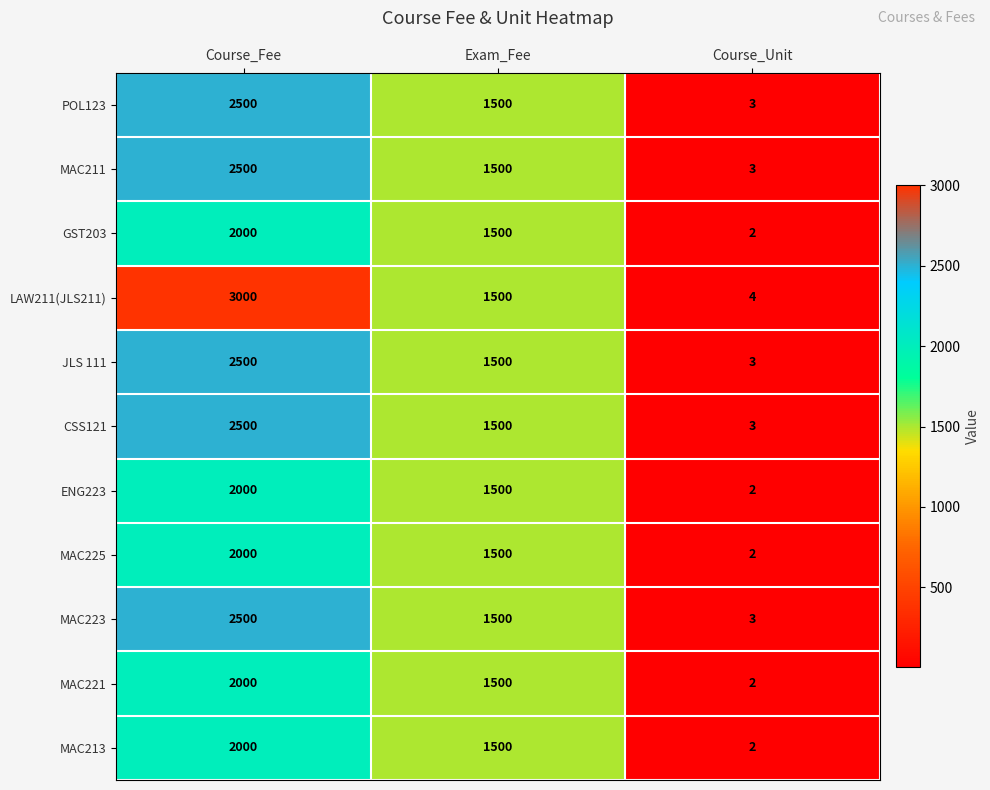

What is the difference between the JLS 111 values at Exam_Fee and Course_Fee?

1000